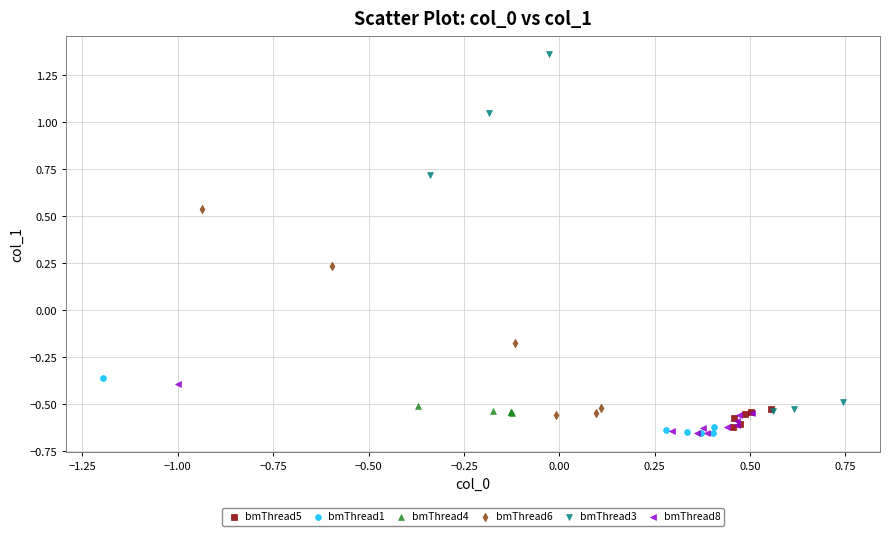

Which series has the widest spread of Y values?

bmThread3